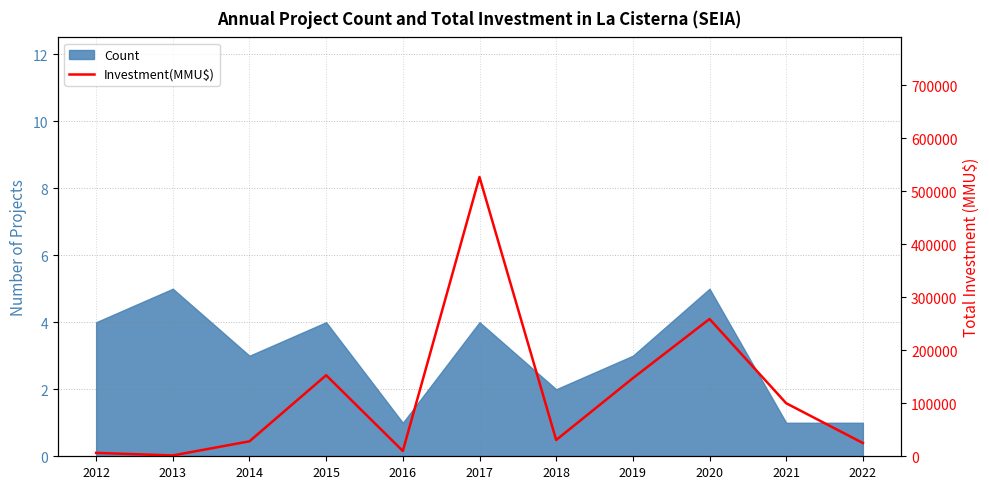

What is the difference between the maximum and second lowest values?

520208